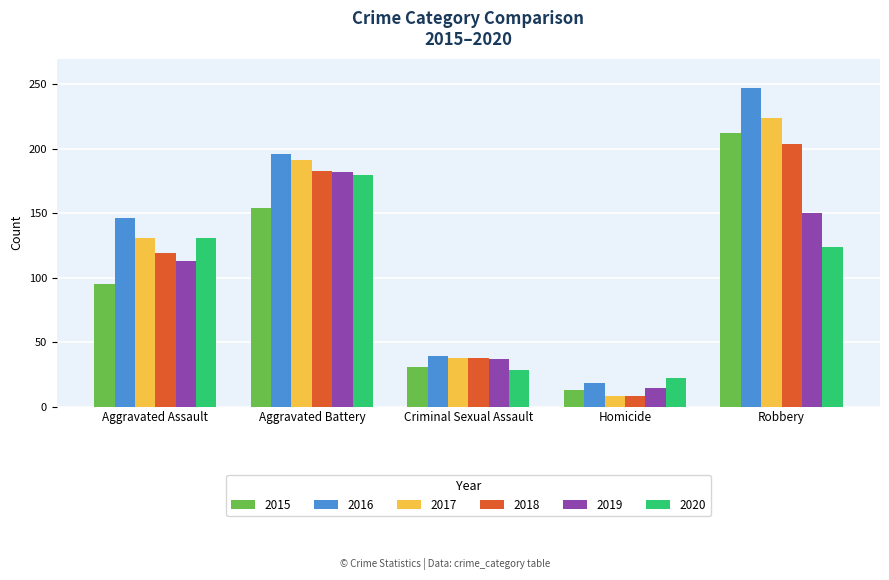

At which label does 2016 reach its peak?

Robbery